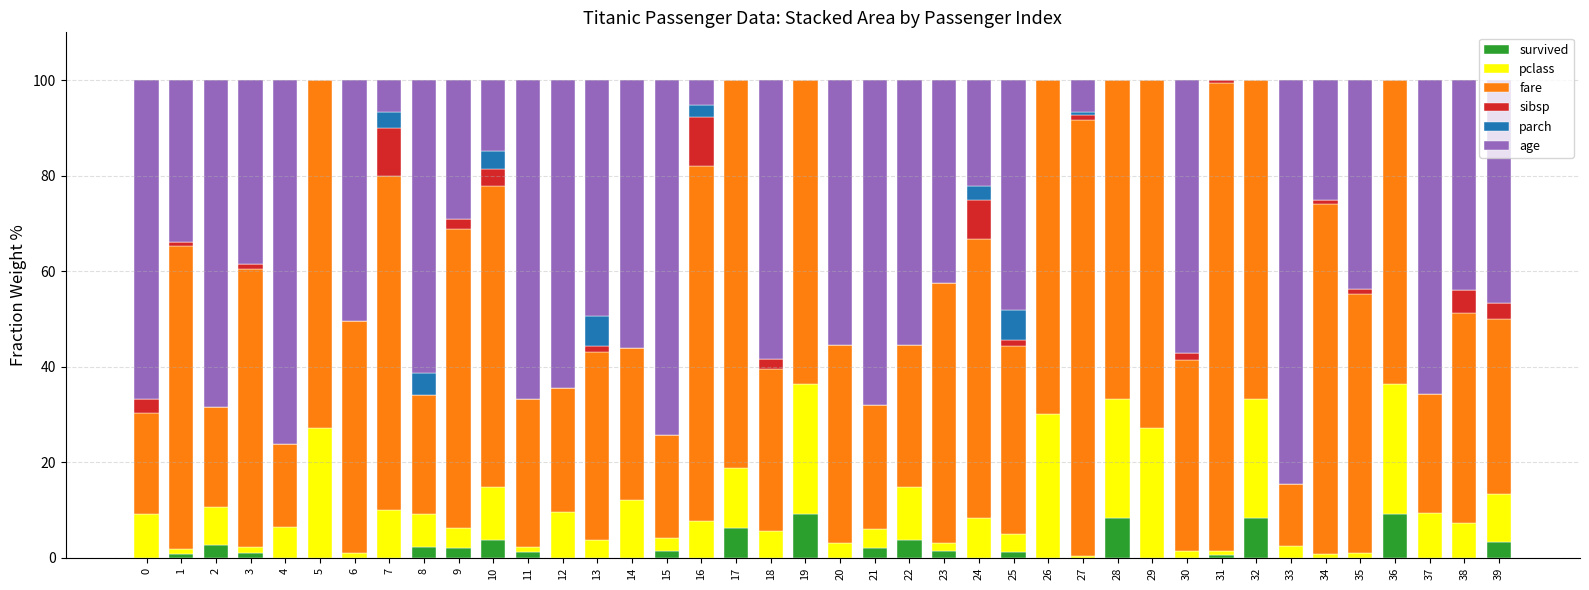

How many distinct data groups are displayed?

6